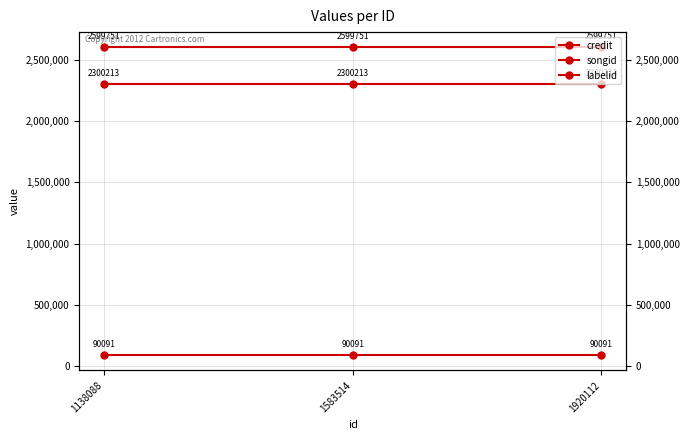

List the labels in order of songid value, largest first.

1138088, 1583514, 1920112